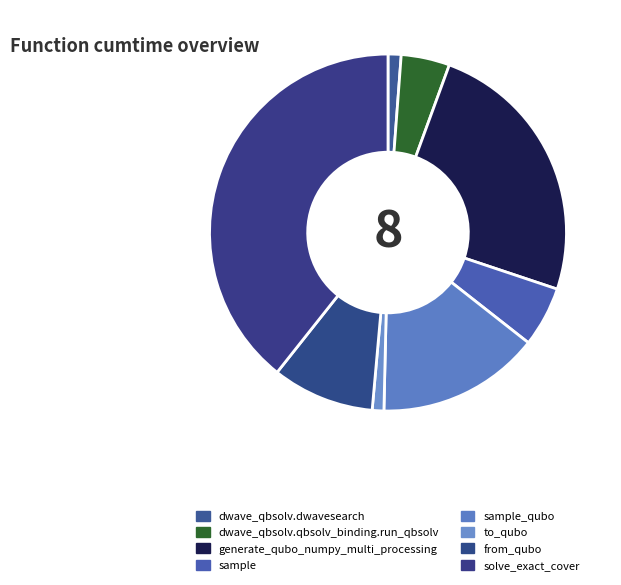

What percentage is NOT represented by dwave_qbsolv.dwavesearch?

98.8%